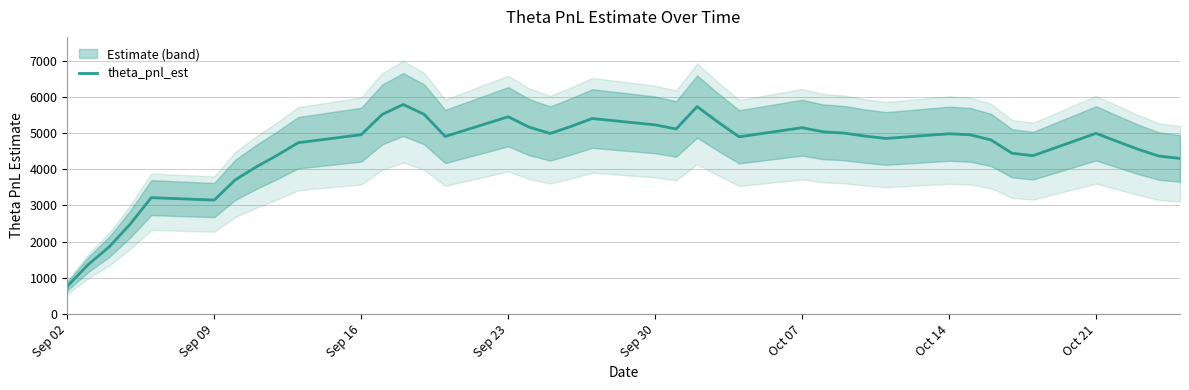

Reading left to right, extract all data points from this chart.

766.8	1370.8	1859.3	2487.9	3216.3	3149.5	3708.4	4065.5	4387.2	4733.9	4955.2	5514.2	5788.9	5516.3	4906.5	5450.4	5163.0	4989.2	5184.9	5401.6	5226.2	5112.8	5731.5	5300.6	4896.5	5147.9	5034.6	4999.4	4915.6	4851.1	4981.6	4952.5	4810.0	4441.9	4375.4	4992.5	4770.5	4553.0	4363.9	4299.8